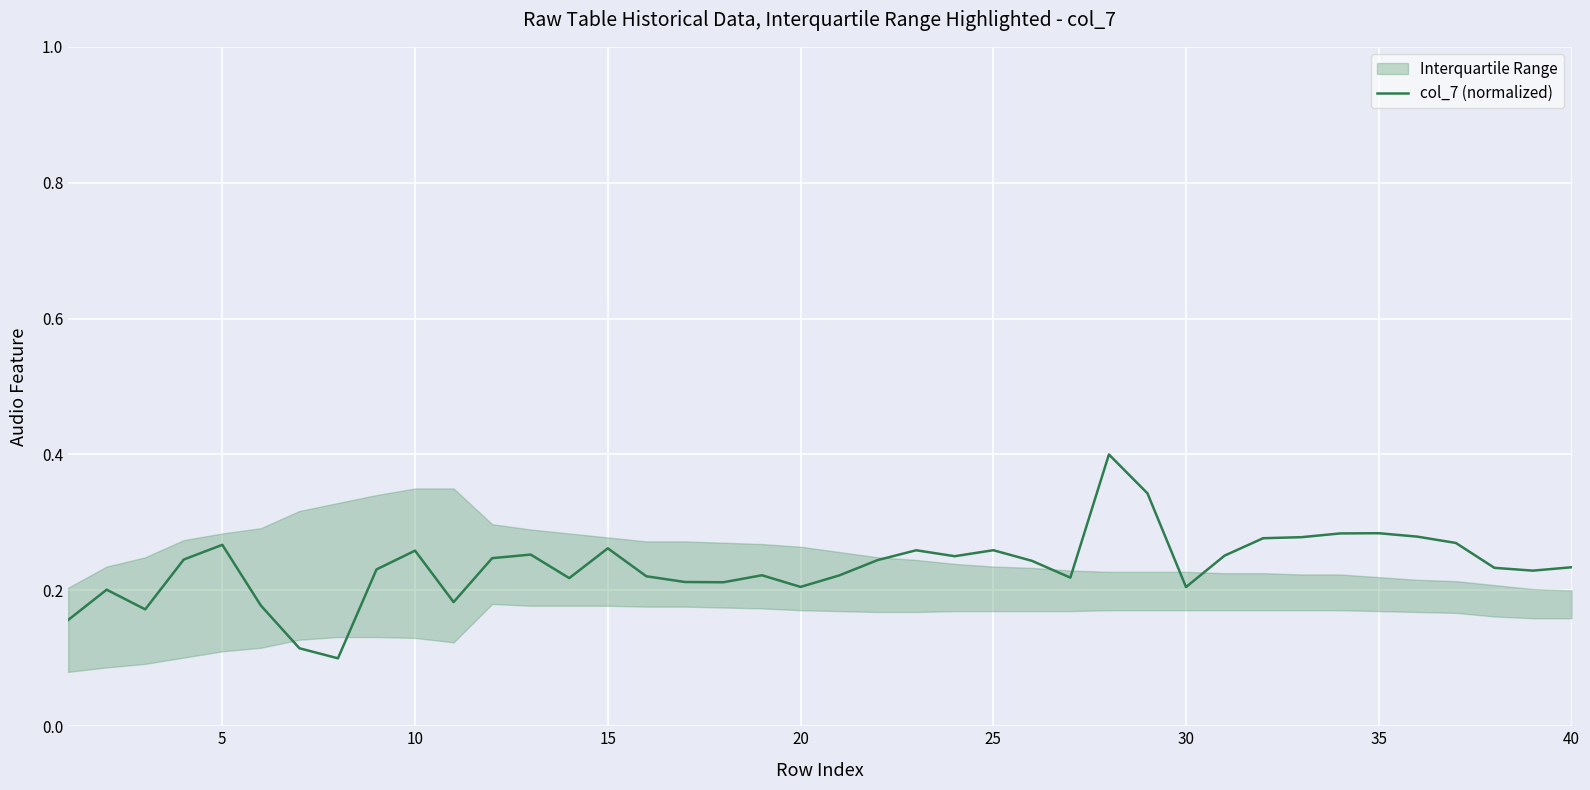

What is the sum of the values at 34 and 25?

0.5